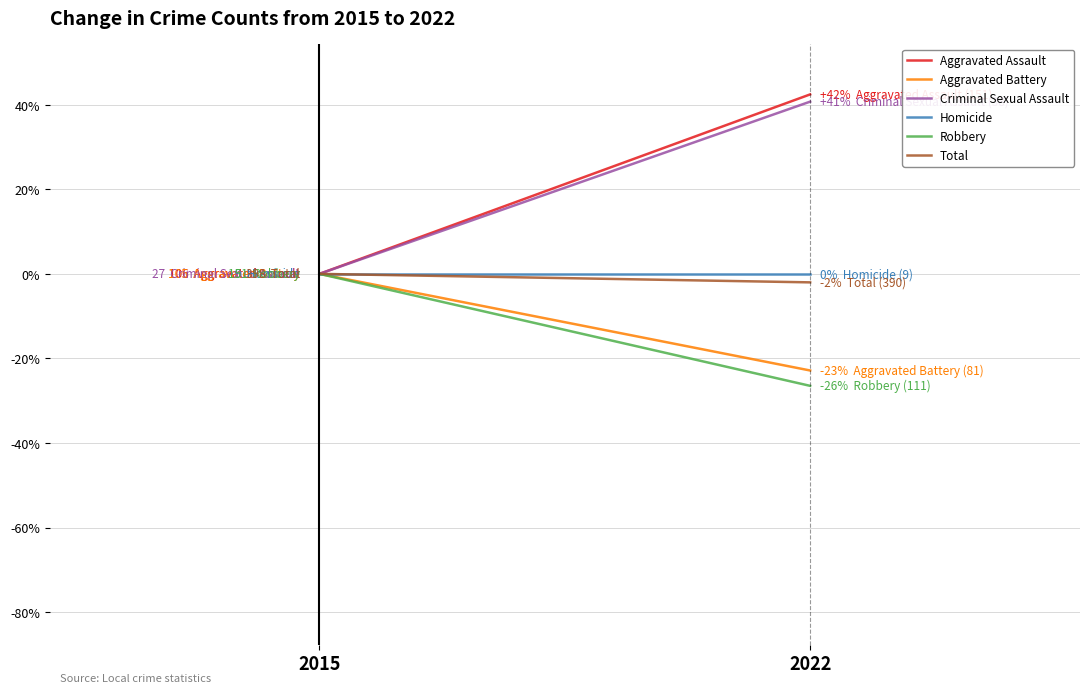

Rank the series at 2015 from lowest to highest value.

Aggravated Assault, Aggravated Battery, Criminal Sexual Assault, Homicide, Robbery, Total